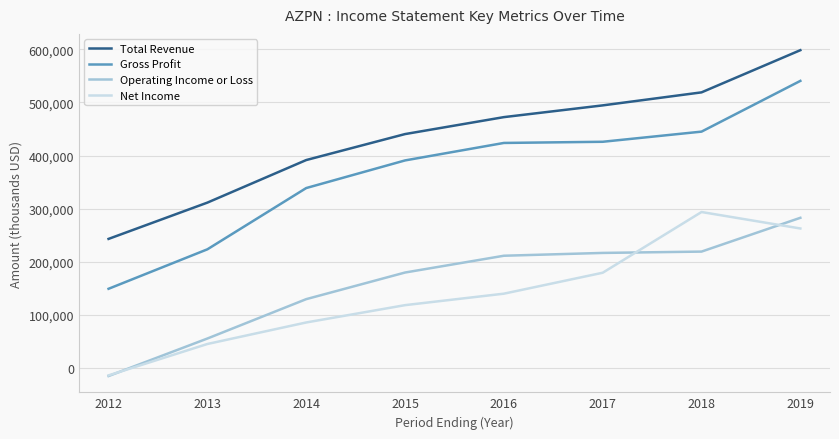

What is the difference between the highest and lowest values at 2015?

322000